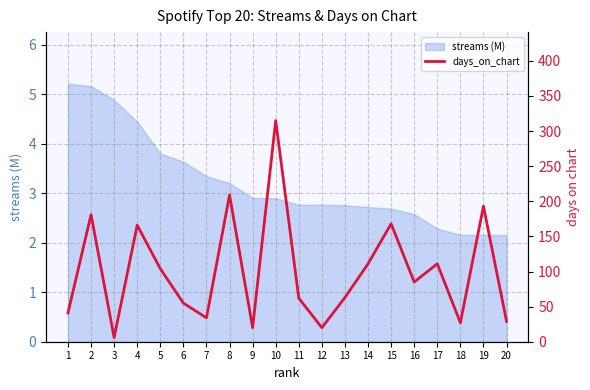

At which category does the chart reach its minimum across all series?

3